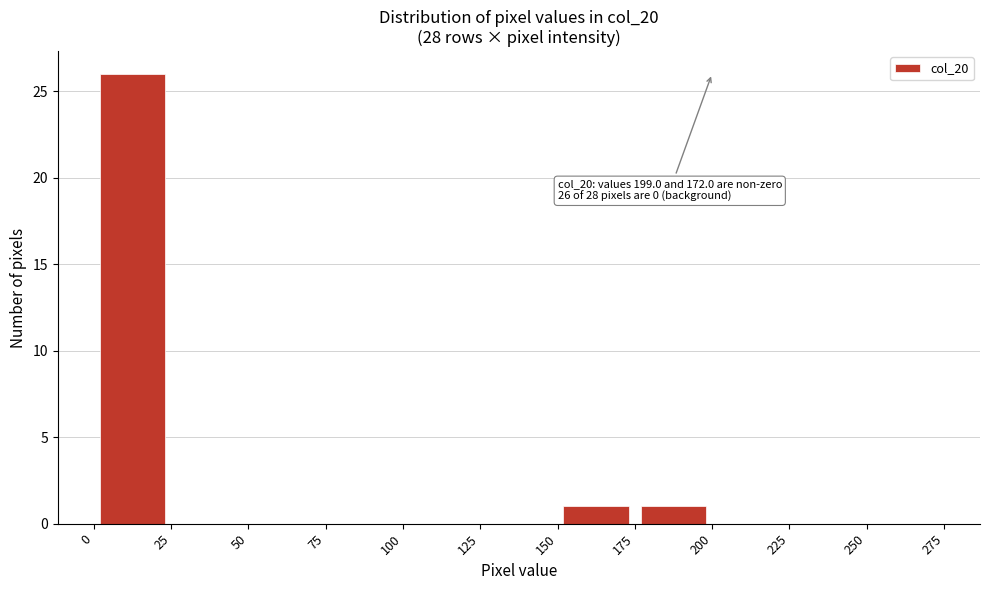

Over which range of the x-axis is the bar tallest?

0 to 25